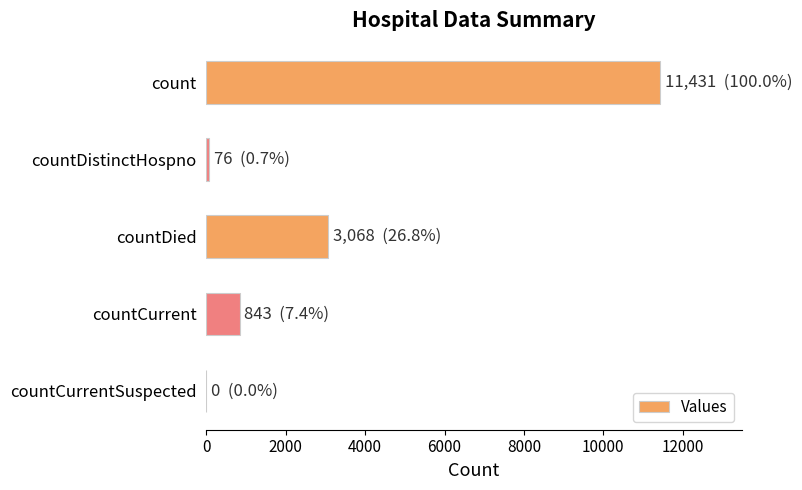

Which category has the highest value across all series?

count